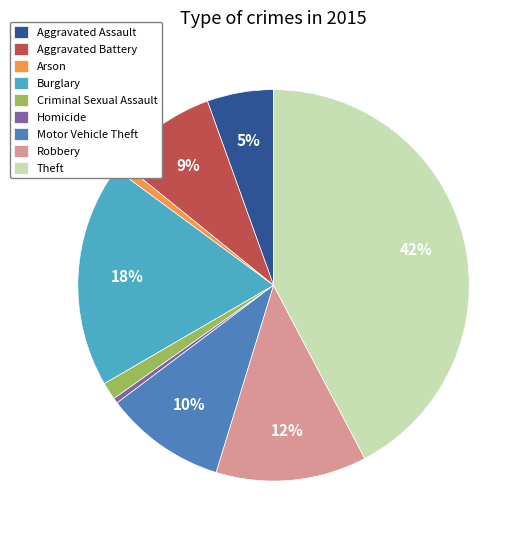

What is the largest slice in the pie chart?

Theft